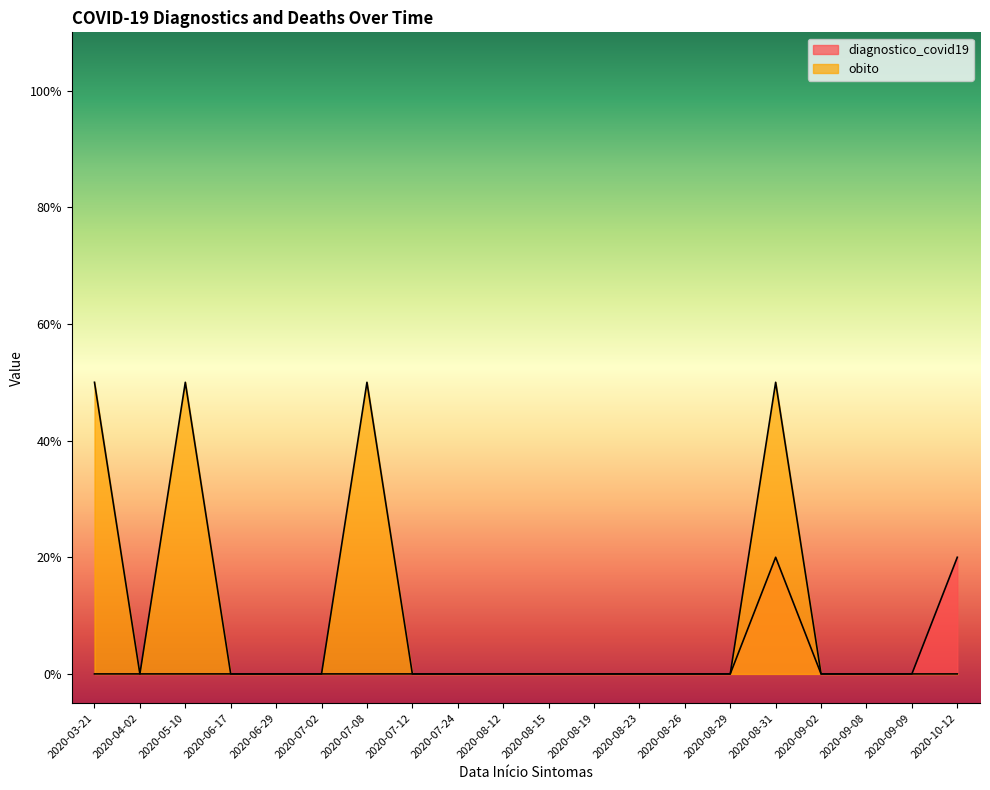

Which series has the largest range (max minus min)?

obito